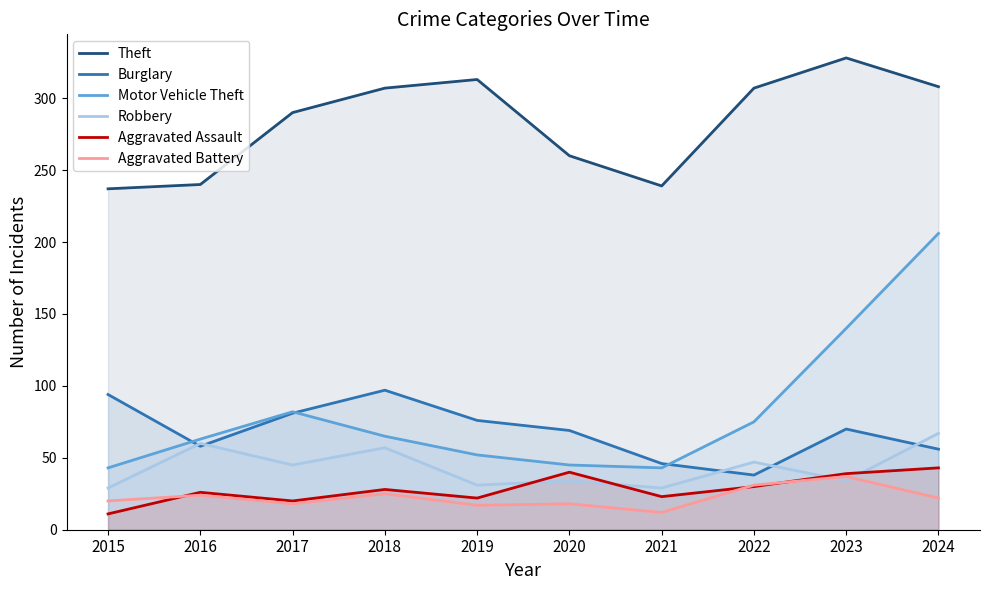

Which series changed the most between 2017 and 2020?

Motor Vehicle Theft